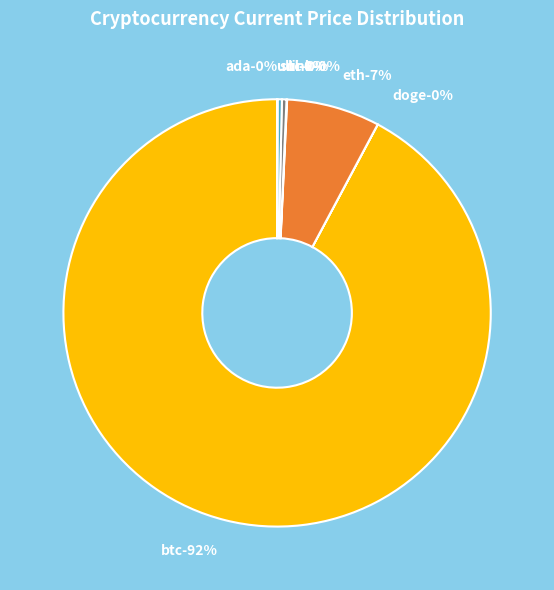

Rank the categories by value from lowest to highest.

doge, ada, uni, link, sol, ltc, eth, btc